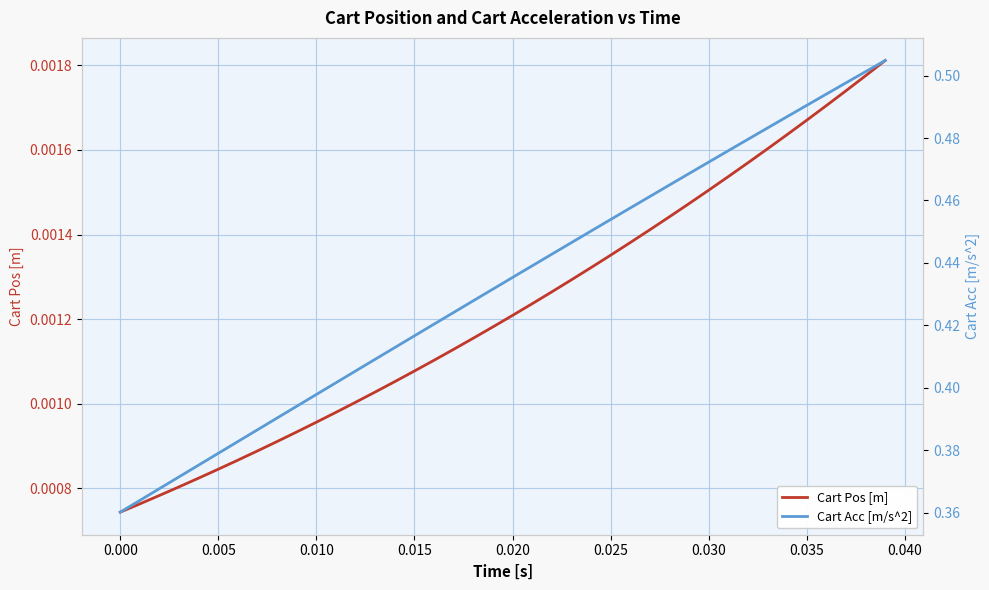

Reading left to right, what are all the values shown in this chart?

Cart Pos [m]: 0.0	0.0	0.0	0.0	0.0	0.0	0.0	0.0	0.0	0.0	0.0	0.0	0.0	0.0	0.0	0.0	0.0	0.0	0.0	0.0	0.0	0.0	0.0	0.0	0.0	0.0	0.0	0.0	0.0	0.0	0.0	0.0	0.0	0.0	0.0	0.0	0.0	0.0	0.0	0.0
Cart Acc [m/s^2]: 0.4	0.4	0.4	0.4	0.4	0.4	0.4	0.4	0.4	0.4	0.4	0.4	0.4	0.4	0.4	0.4	0.4	0.4	0.4	0.4	0.4	0.4	0.4	0.4	0.5	0.5	0.5	0.5	0.5	0.5	0.5	0.5	0.5	0.5	0.5	0.5	0.5	0.5	0.5	0.5